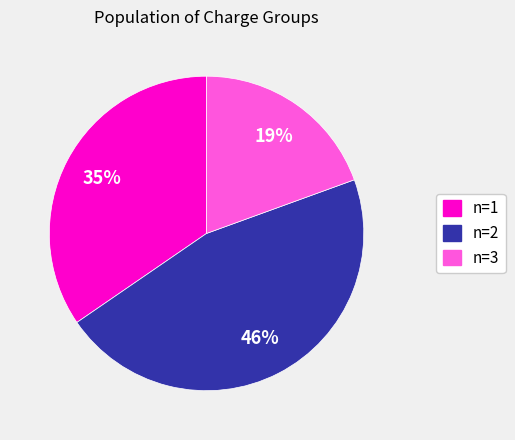

Rank the categories by value from highest to lowest.

n=2, n=1, n=3